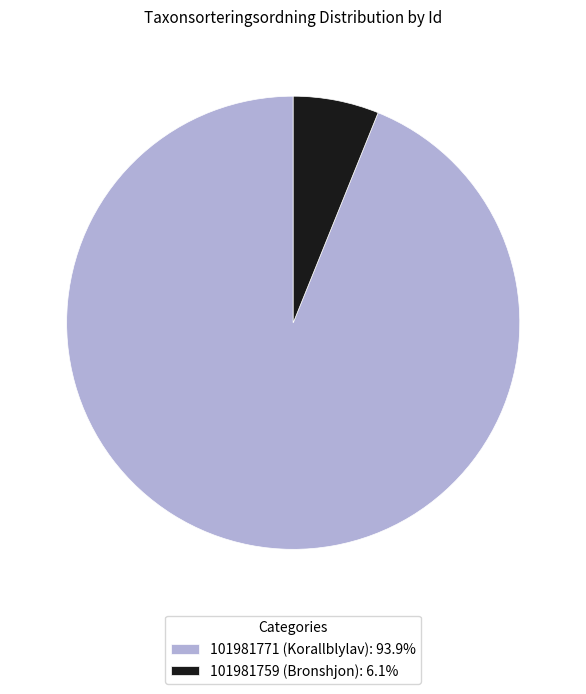

Approximately how many times larger is the value at 101981759 (Bronshjon) compared to 101981771 (Korallblylav)?

0.1